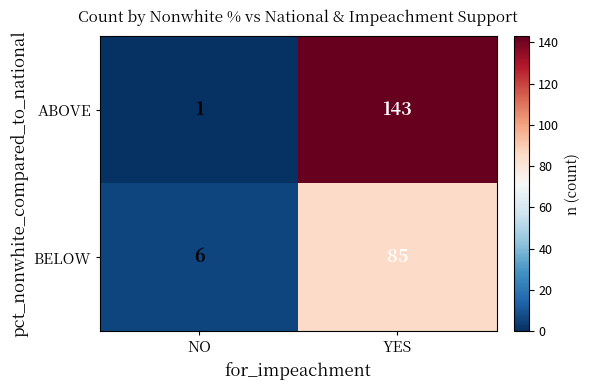

What is the maximum value shown in the chart?

143